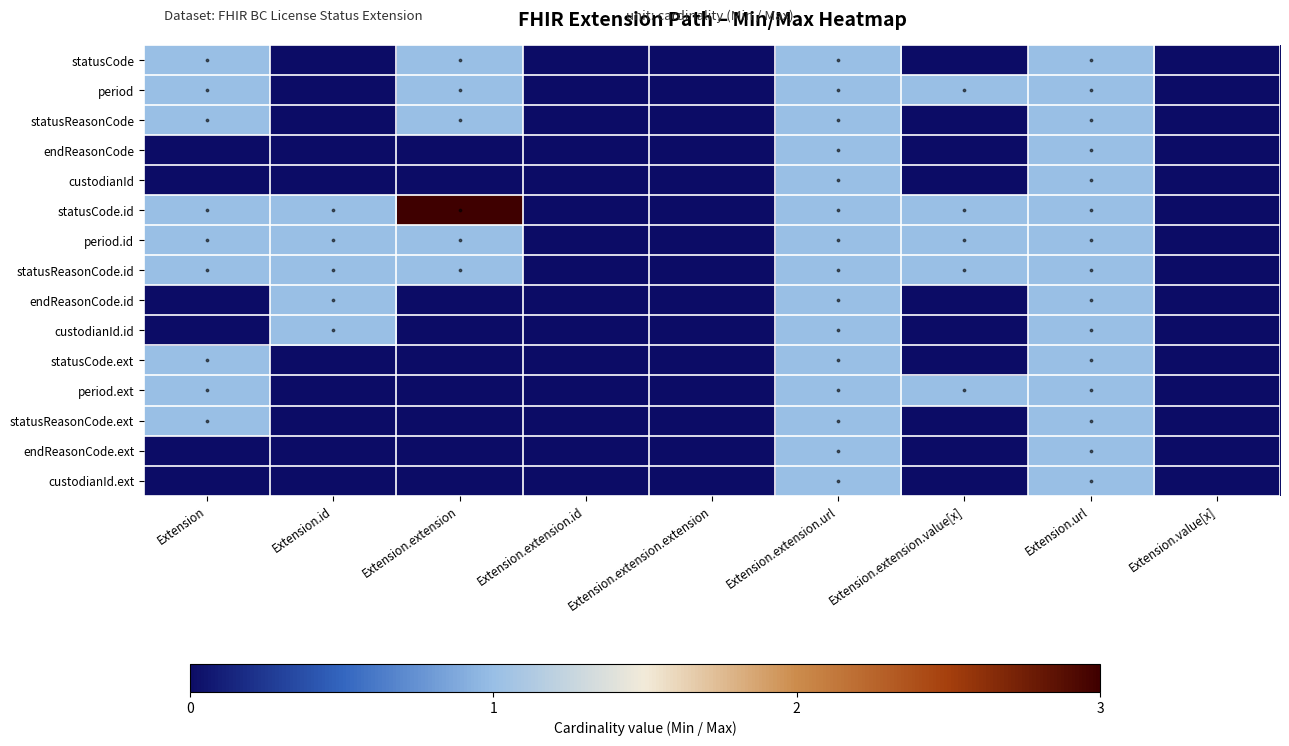

At Extension.extension.url, list the series in order from smallest to largest.

statusCode, period, statusReasonCode, endReasonCode, custodianId, statusCode.id, period.id, statusReasonCode.id, endReasonCode.id, custodianId.id, statusCode.ext, period.ext, statusReasonCode.ext, endReasonCode.ext, custodianId.ext